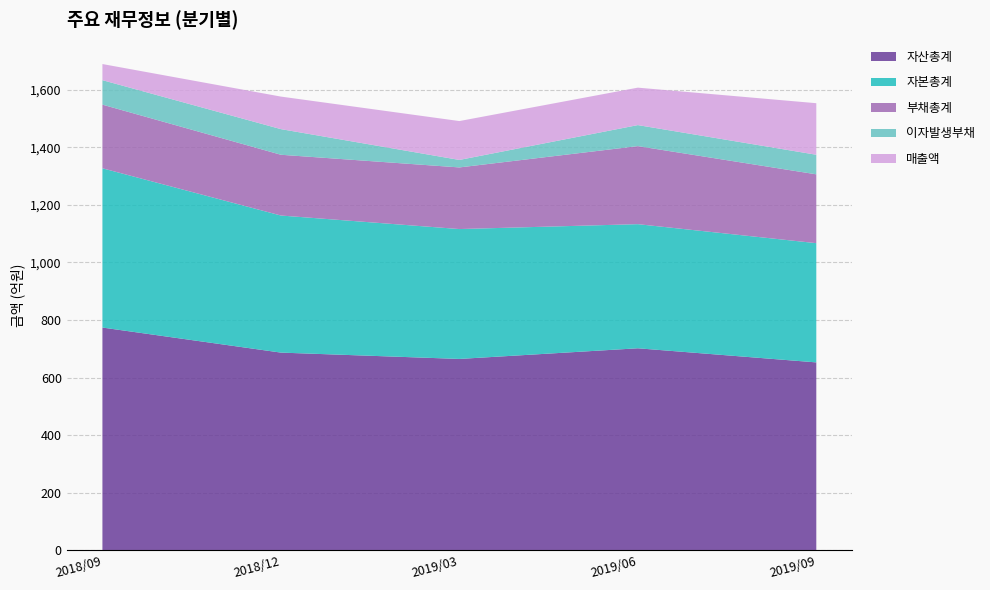

Reading left to right, what are all the values shown in this chart?

매출액: 56	113	135	130	179
자산총계: 774	687	665	702	653
부채총계: 221	211	214	271	239
자본총계: 553	476	451	431	414
이자발생부채: 85	89	26	73	68